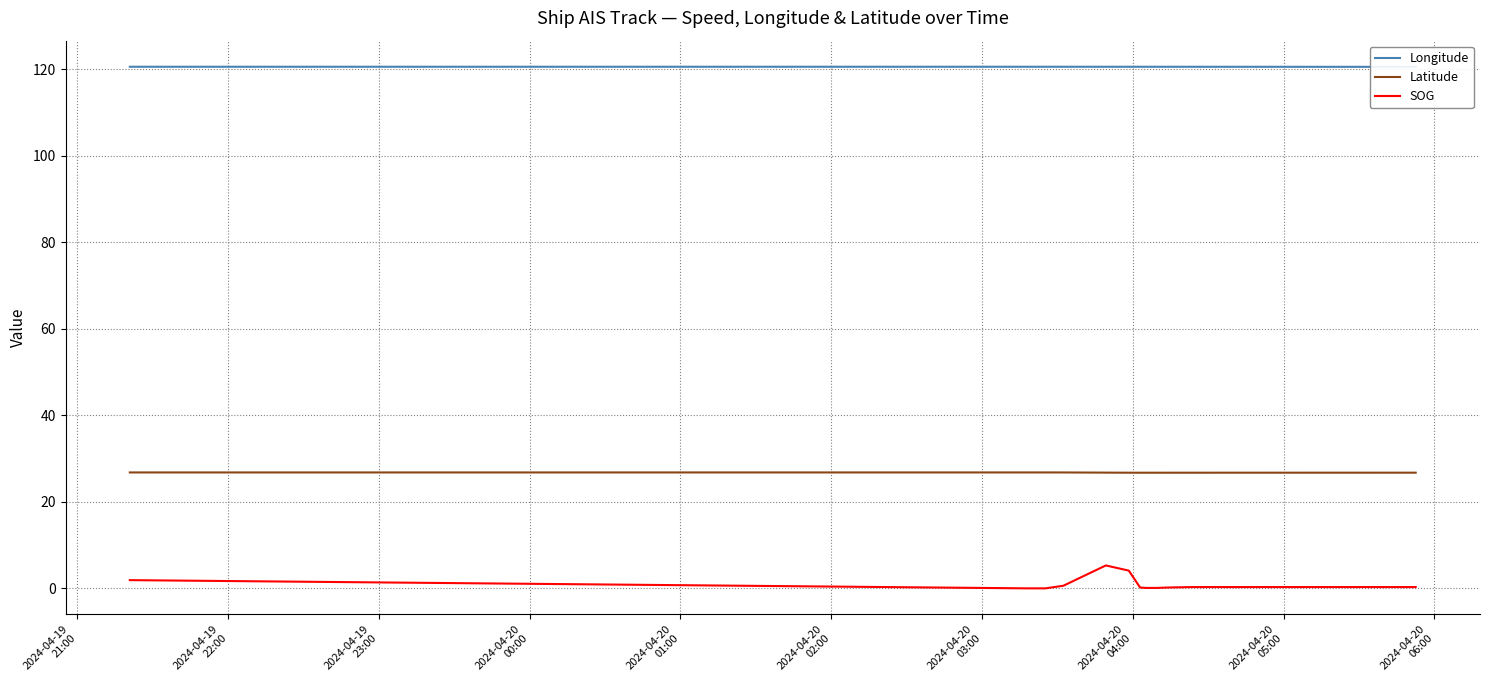

True or false: SOG and Latitude intersect in this chart.

False